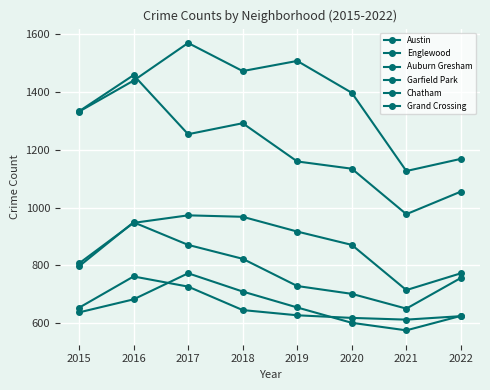

Count the number of categories in the chart.

8